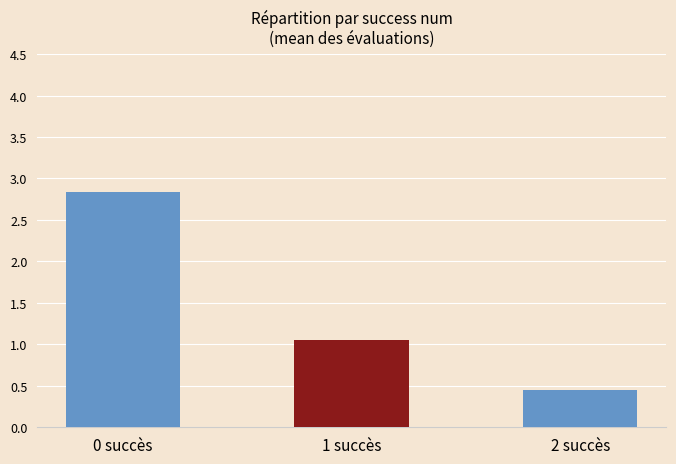

How many bars are there in total?

3